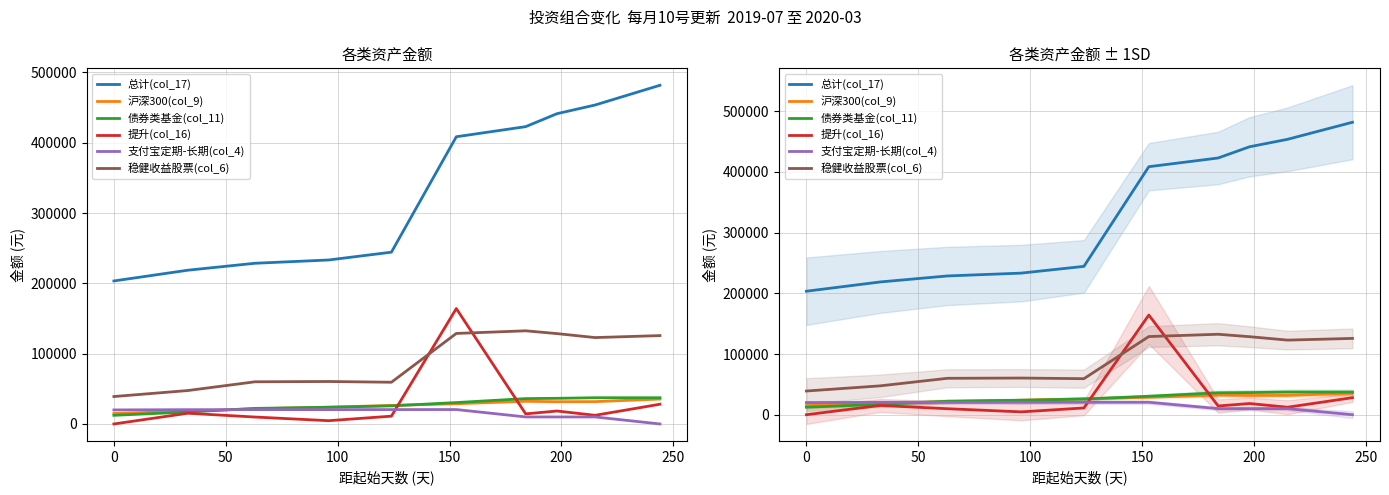

True or false: 提升(col_16) and 总计(col_17) cross at least once.

False